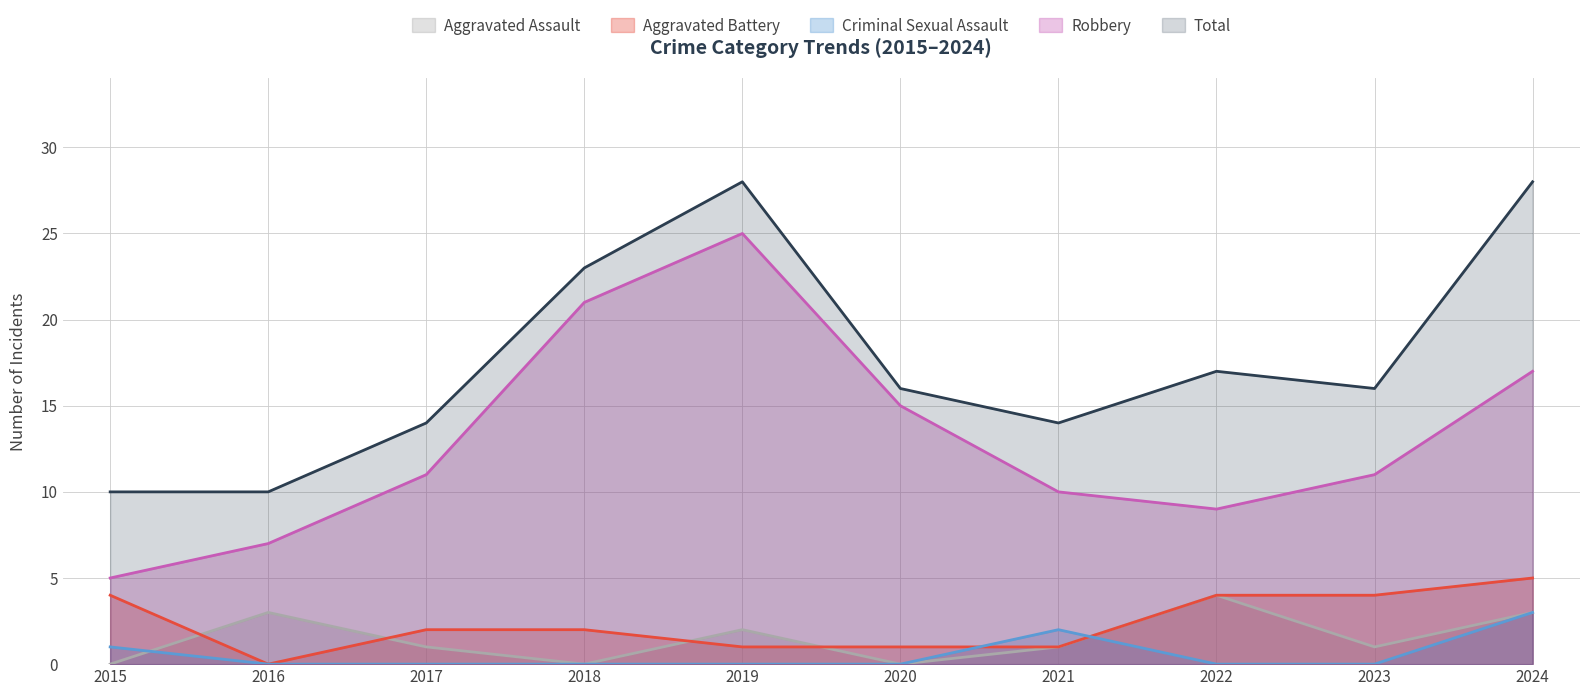

Which series has the largest range (max minus min)?

Robbery